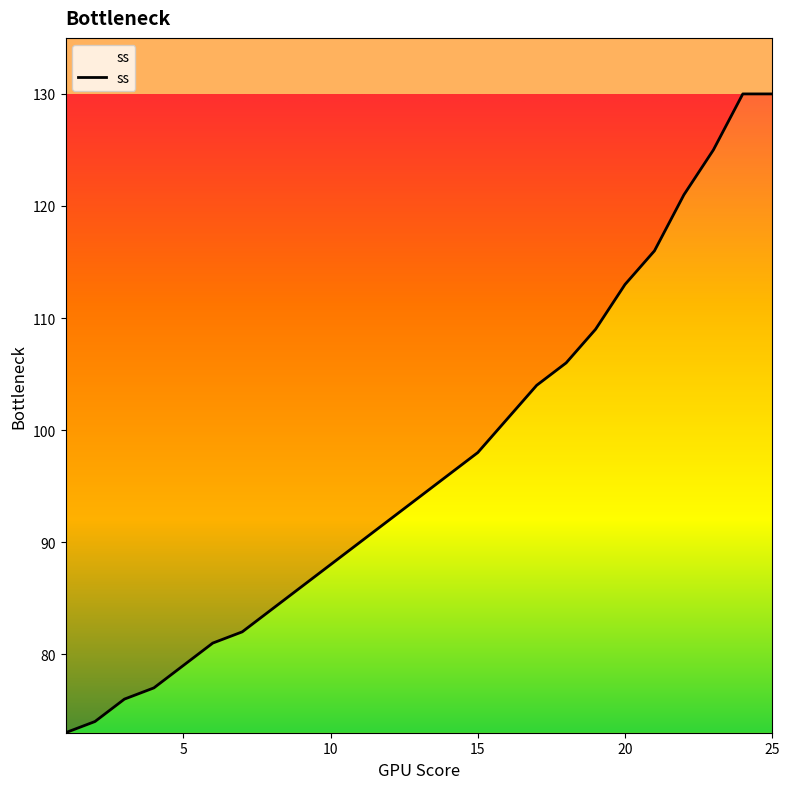

What is the value of the 6th point from the left?

81